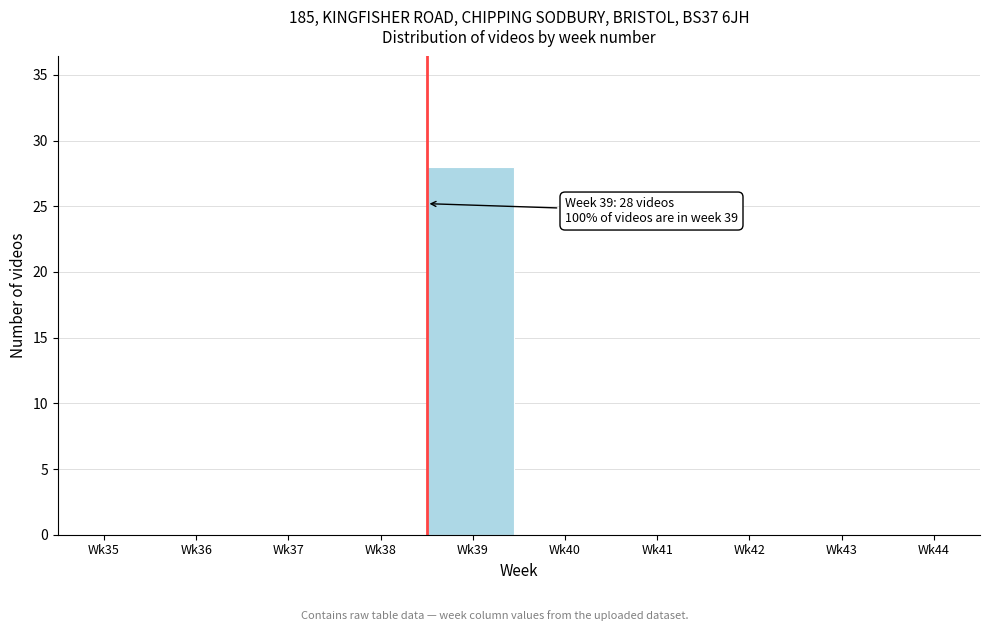

Reading right to left, transcribe all the data shown in this chart.

Wk44=0	Wk43=0	Wk42=0	Wk41=0	Wk40=0	Wk39=28	Wk38=0	Wk37=0	Wk36=0	Wk35=0